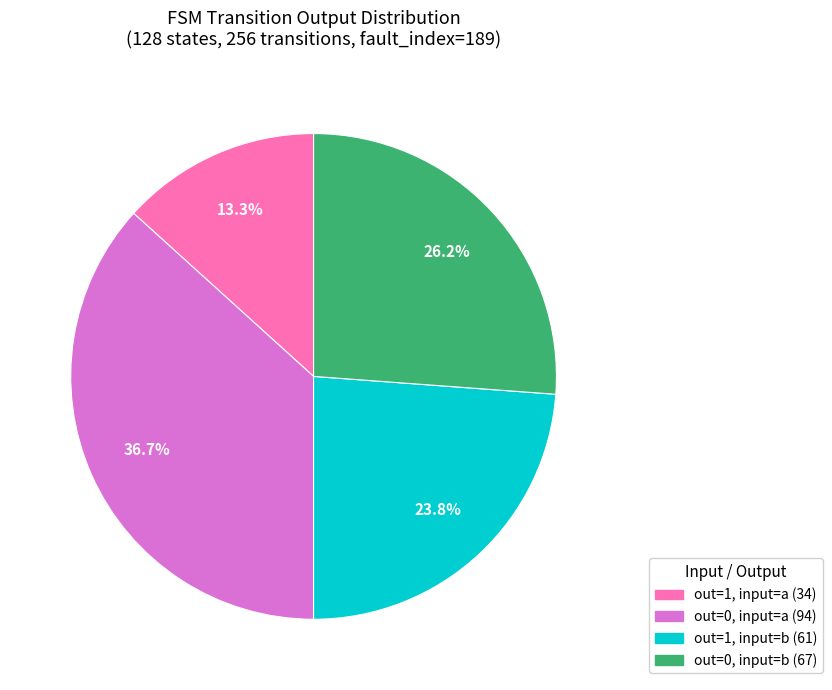

Count the number of slices in the pie.

4